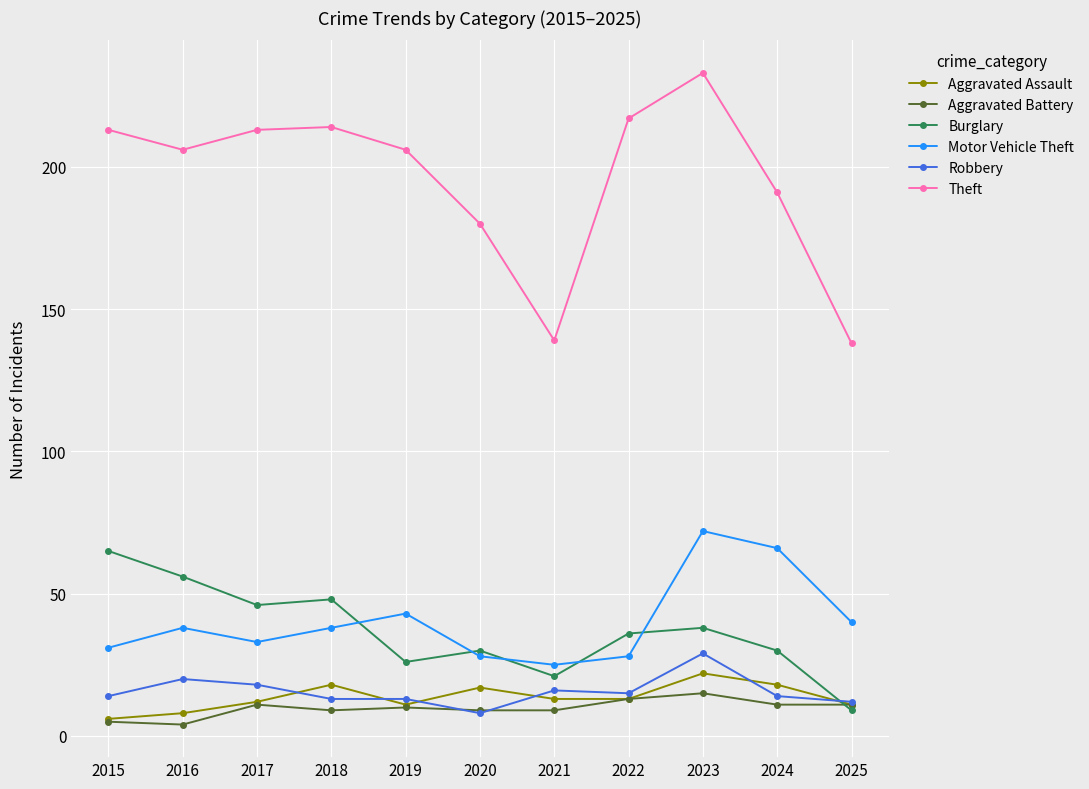

In Burglary, how many points are higher than both neighbors (excluding endpoints)?

3